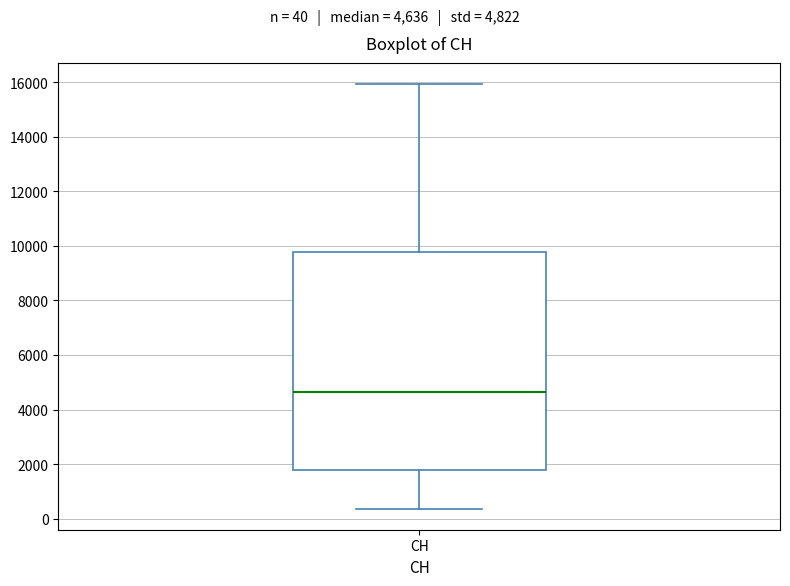

Read this box plot against the y-axis: the position of the median line, the range covered by the box, and the ends of both whiskers. The values are not printed on the chart, so give them approximately, as read against the axis.

median 4600, box 1800 to 9800, whiskers 400 to 16000